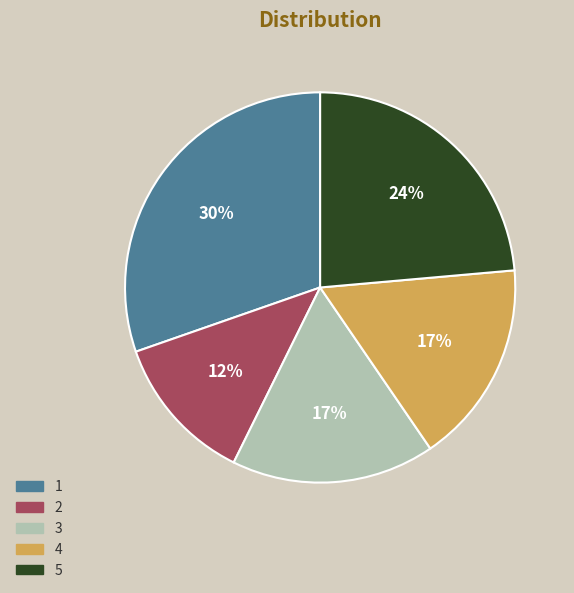

How many segments does this pie chart have?

5